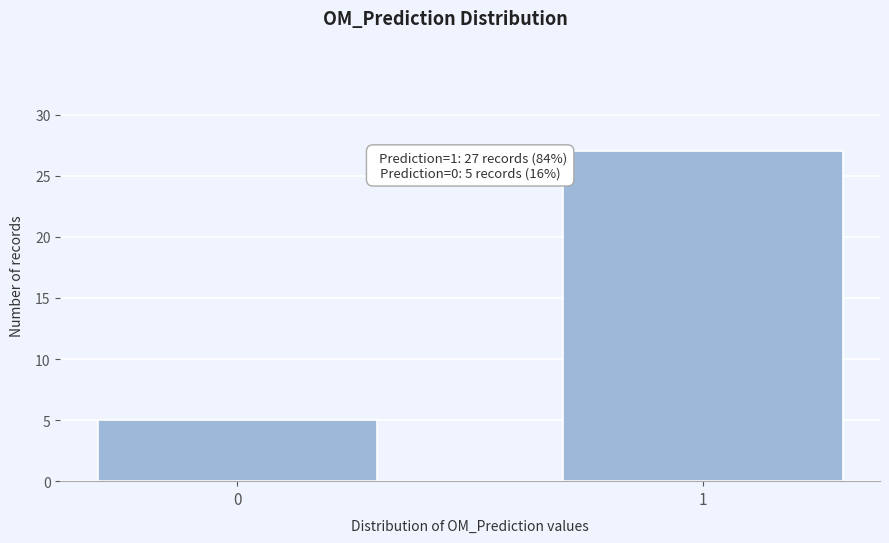

Reading left to right, transcribe all the data shown in this chart.

0=5	1=27